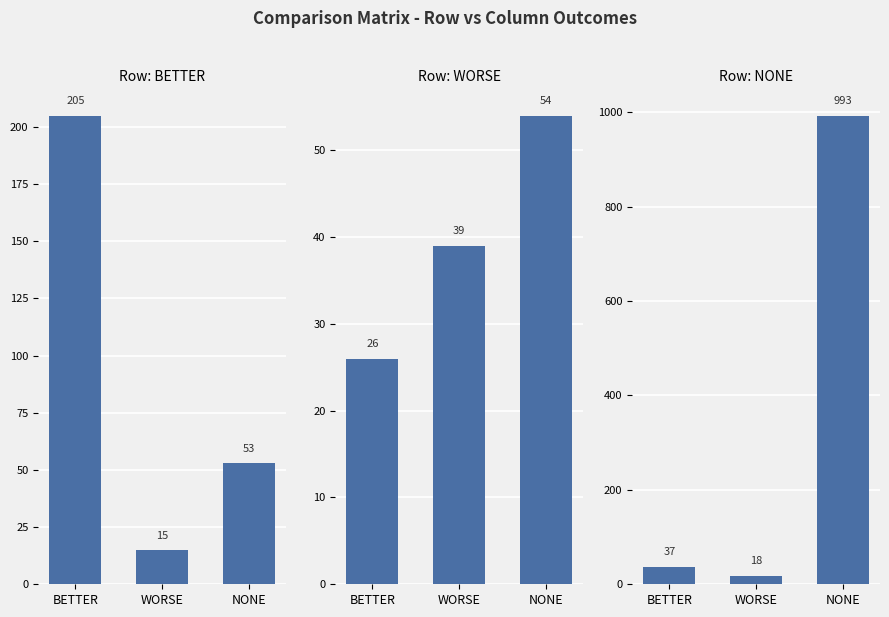

What position from the left is WORSE?

2